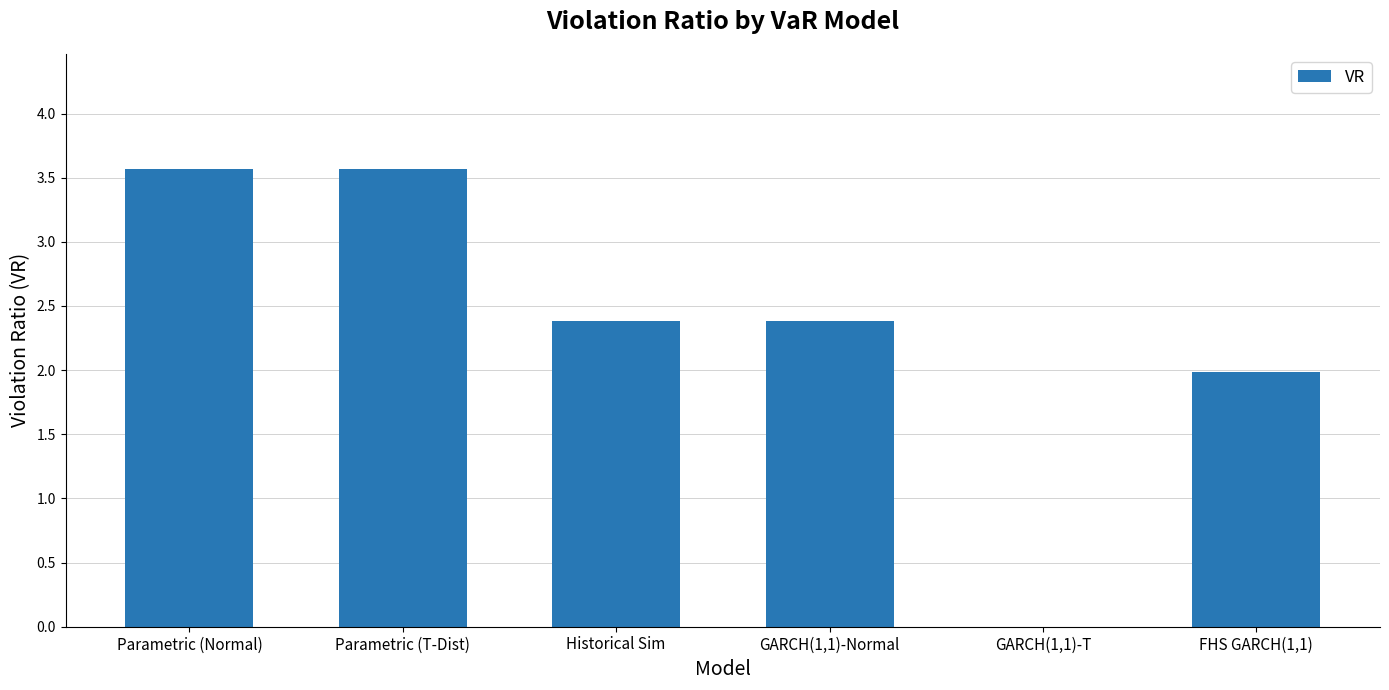

True or false: the data shows 3.8 at Historical Sim.

False